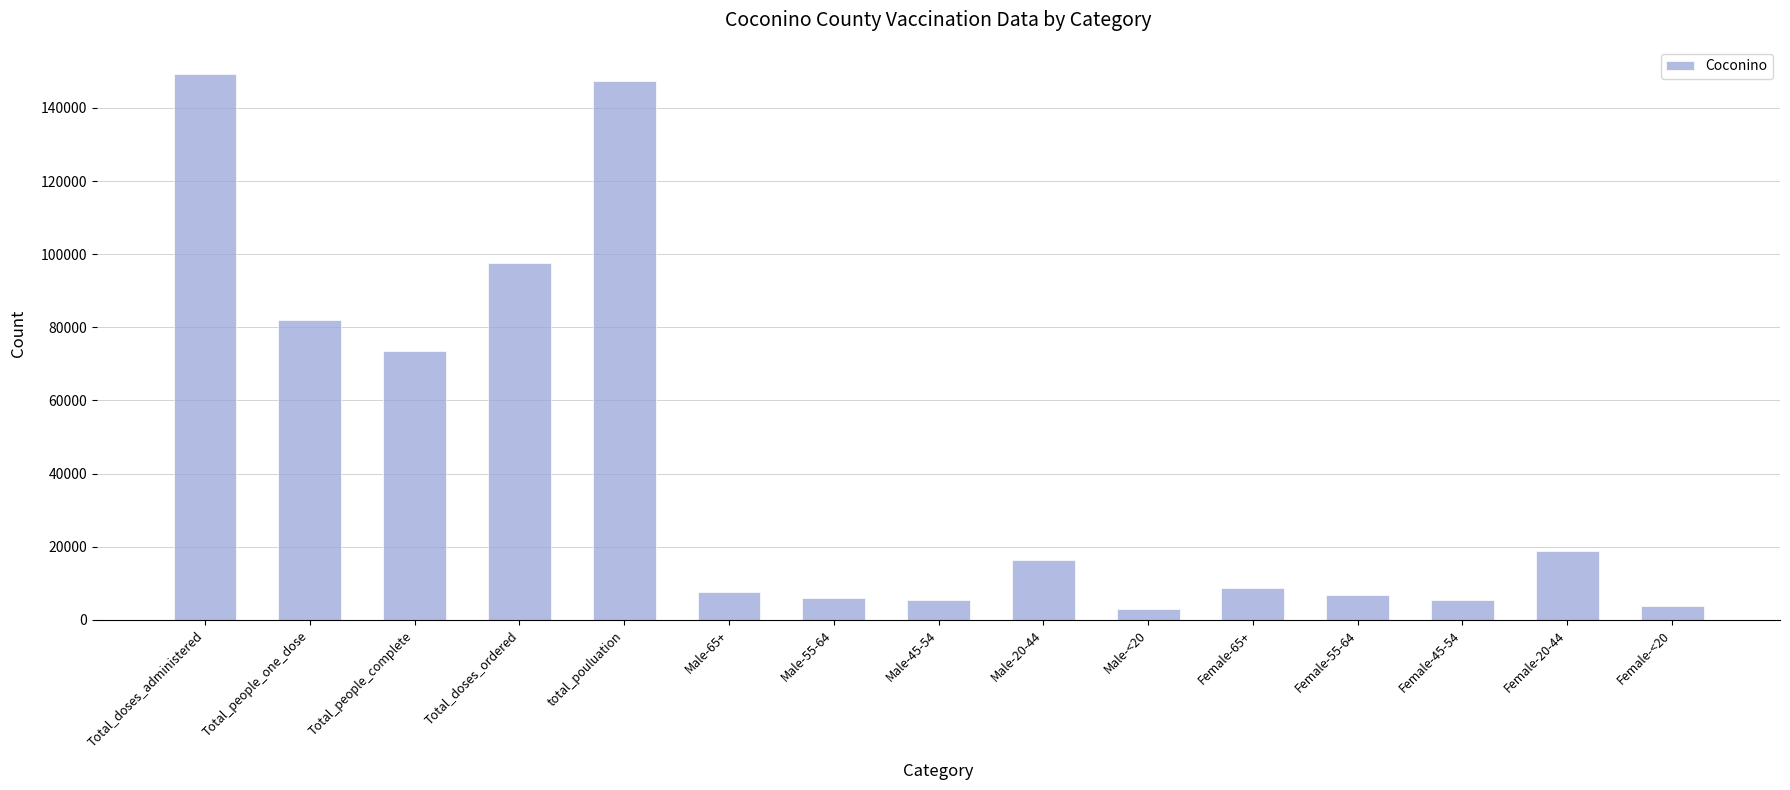

What is the maximum value shown in the chart?

149245